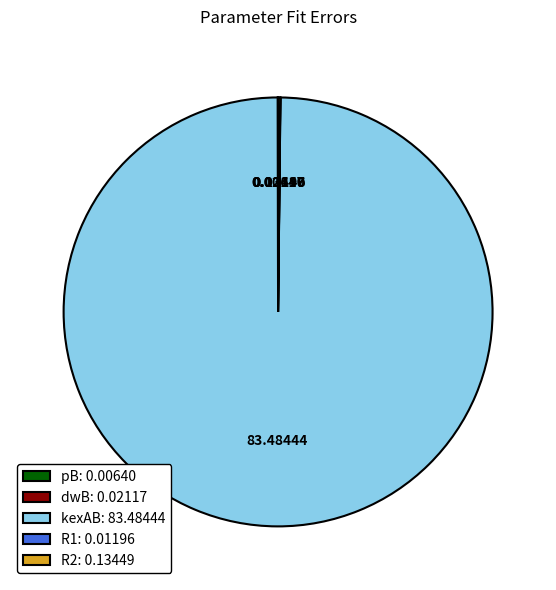

Is there a majority slice in this chart?

Yes